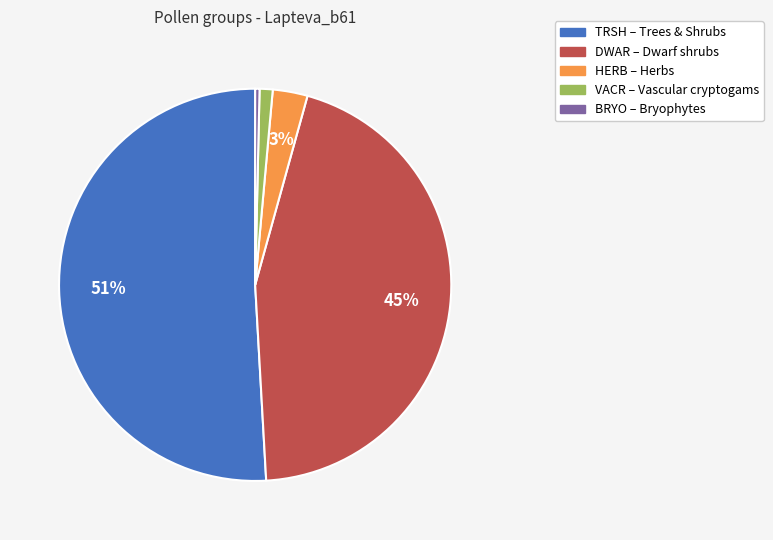

To the nearest percent, what is the average slice percentage?

20%